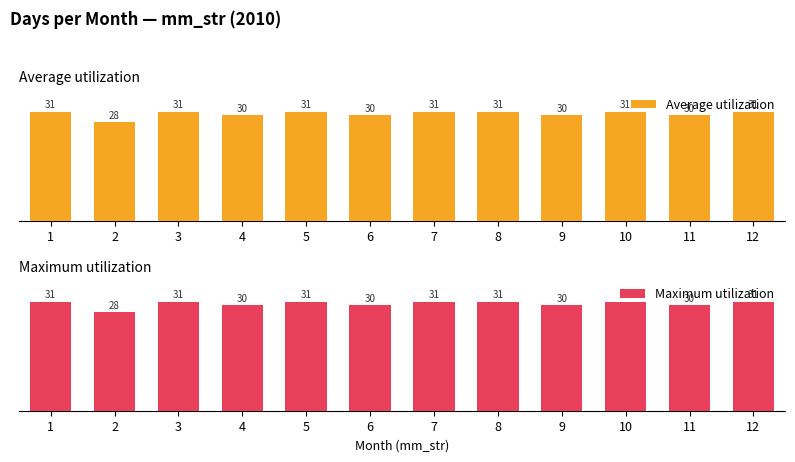

Which series has the largest total across all categories?

Average utilization